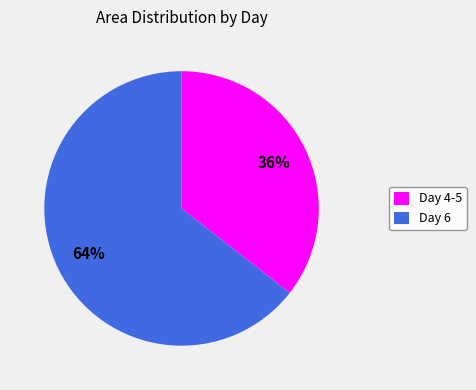

Is there a majority slice in this chart?

Yes